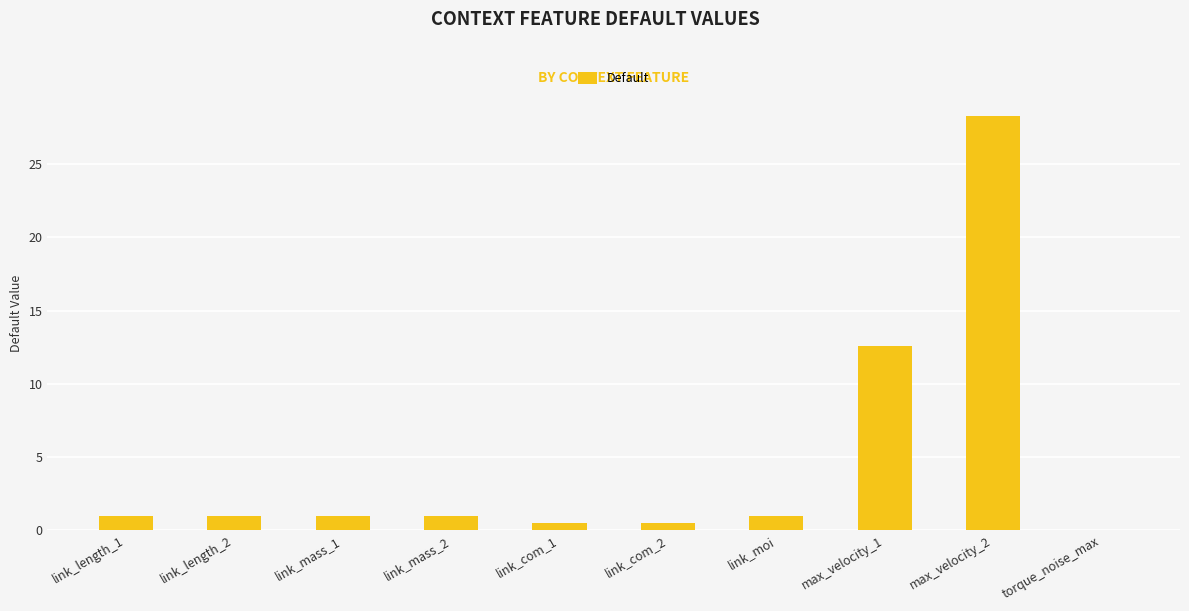

Which label corresponds to the largest value in the chart?

max_velocity_2